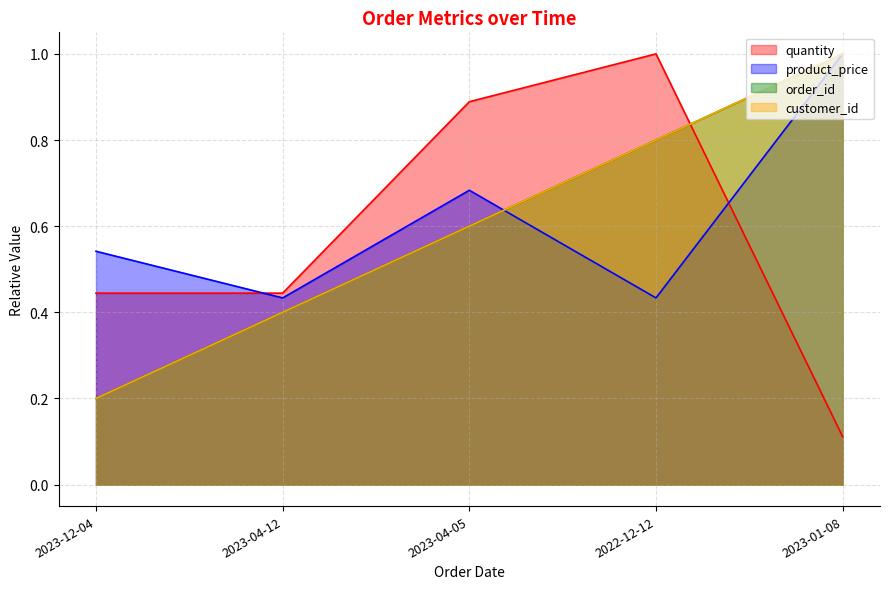

At which label does quantity reach its peak?

2022-12-12